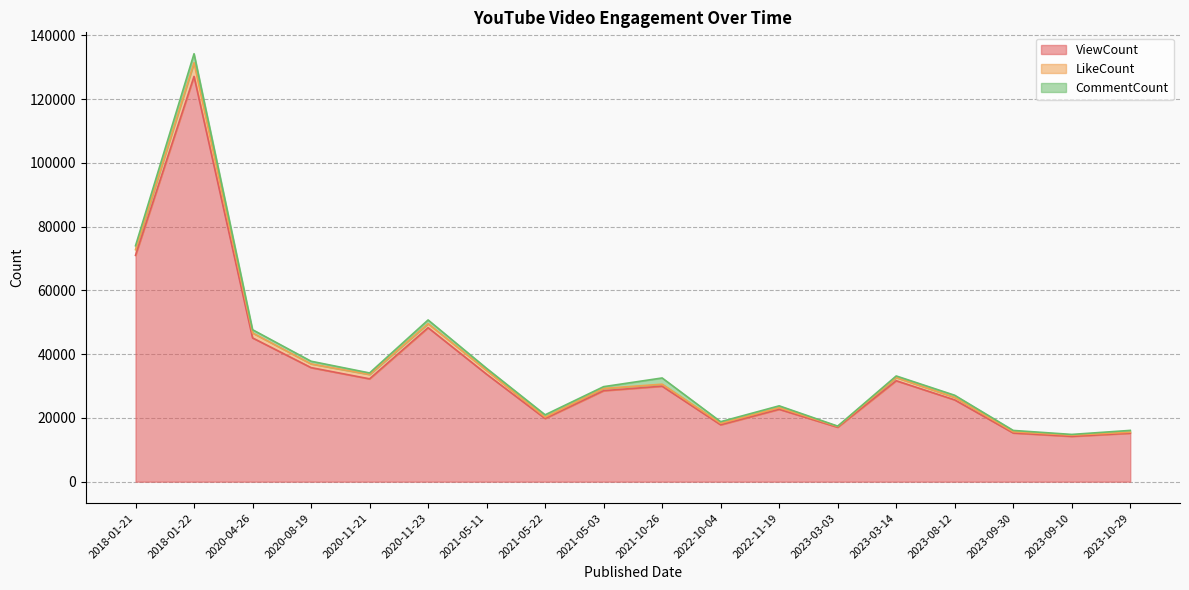

The LikeCount series shows 335 at 2023-03-03. True or false?

False